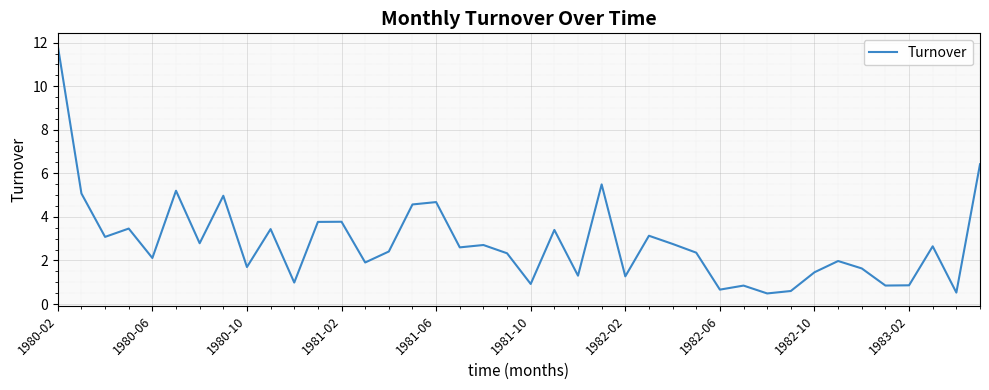

What is the difference between the maximum and minimum values?

11.4